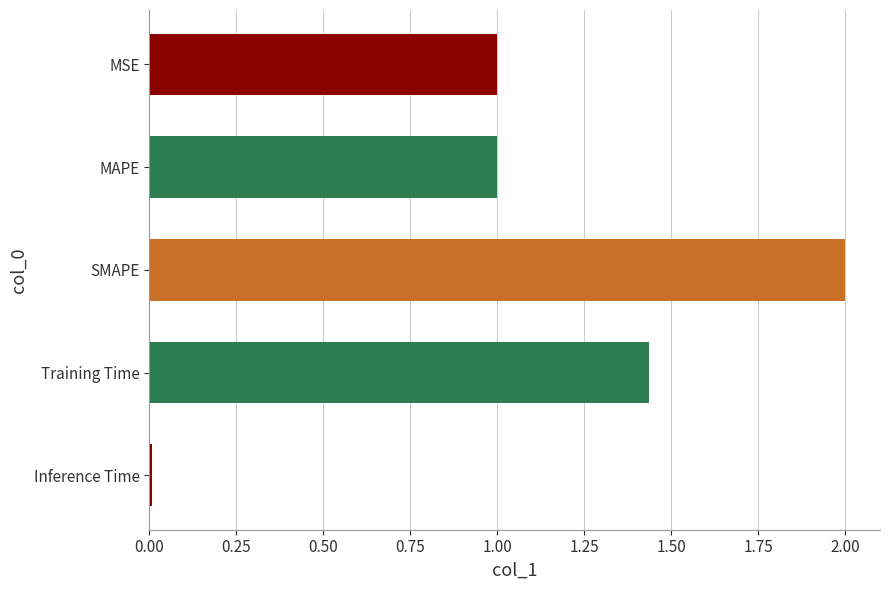

What is the difference between the values at MAPE and Training Time?

0.4